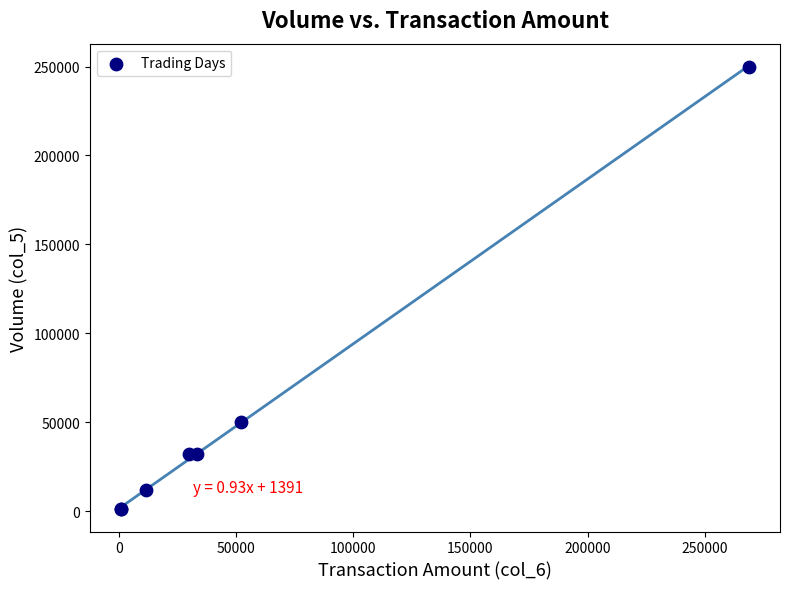

What Y value in the scatter plot is closest to 125500?

50000